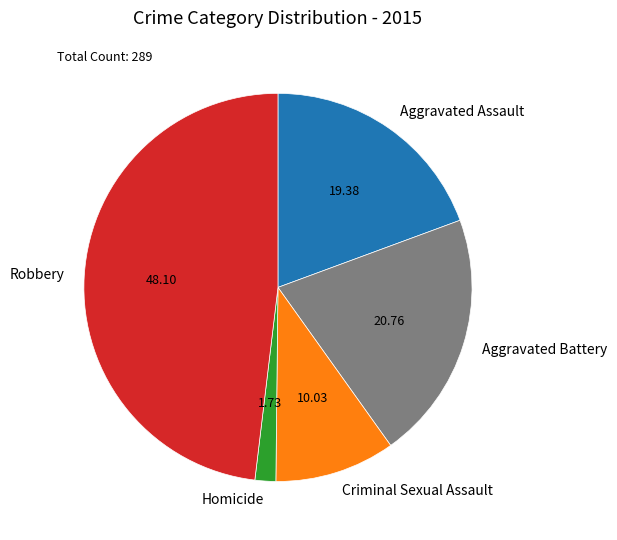

Is there a majority slice in this chart?

No